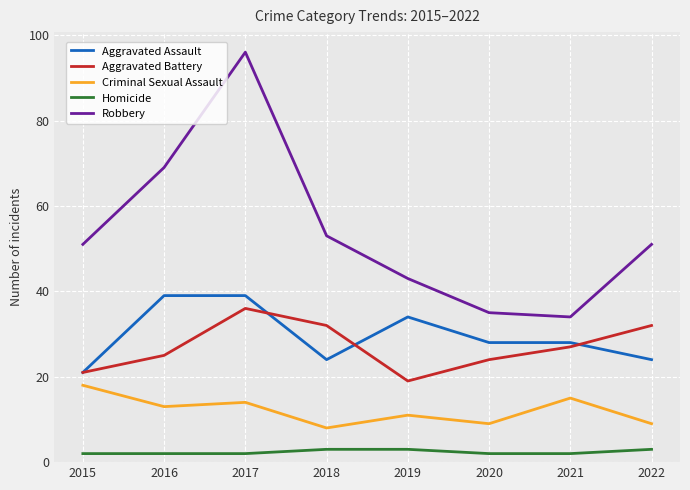

How many distinct data groups are displayed?

5